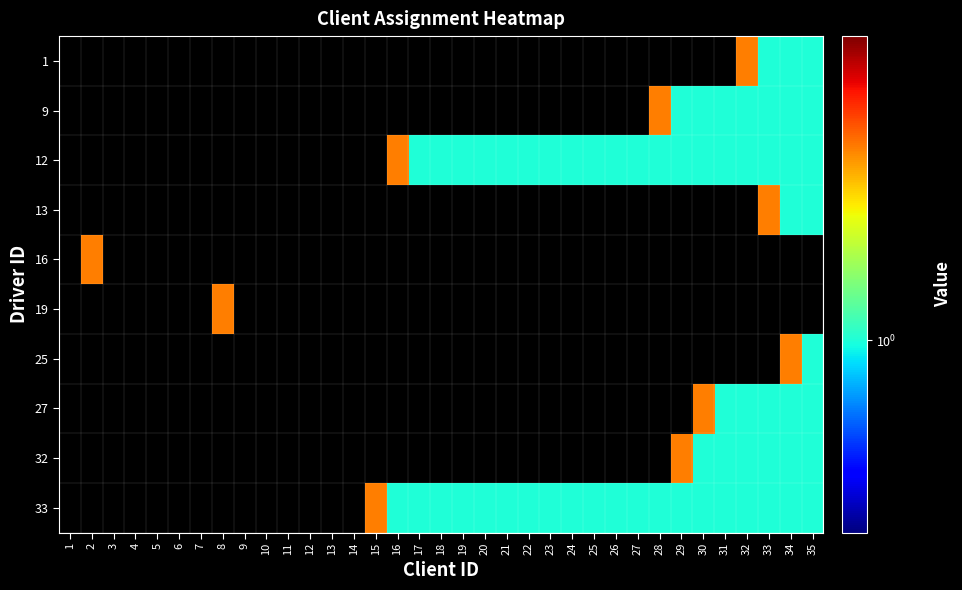

At which category does the chart reach its minimum across all series?

33